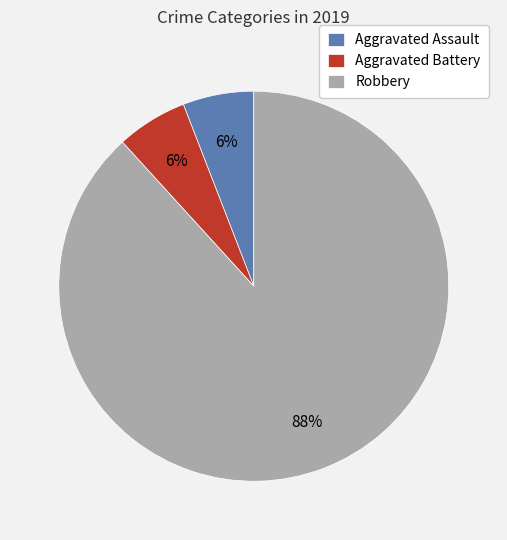

True or false: Robbery accounts for 88% of the total.

True